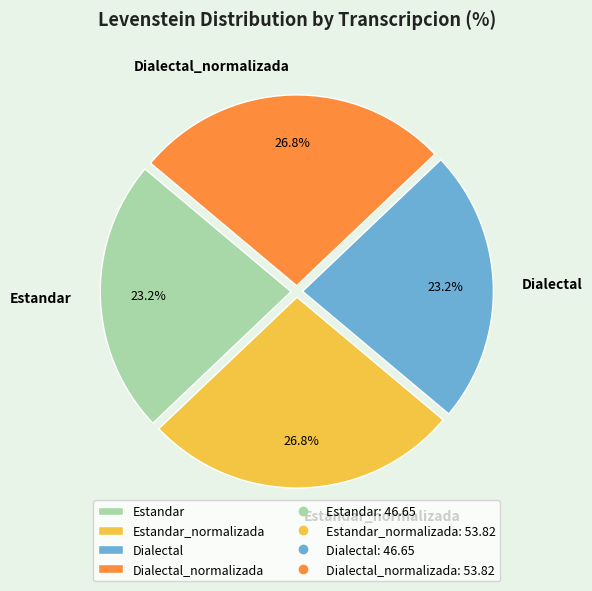

How many segments does this pie chart have?

4